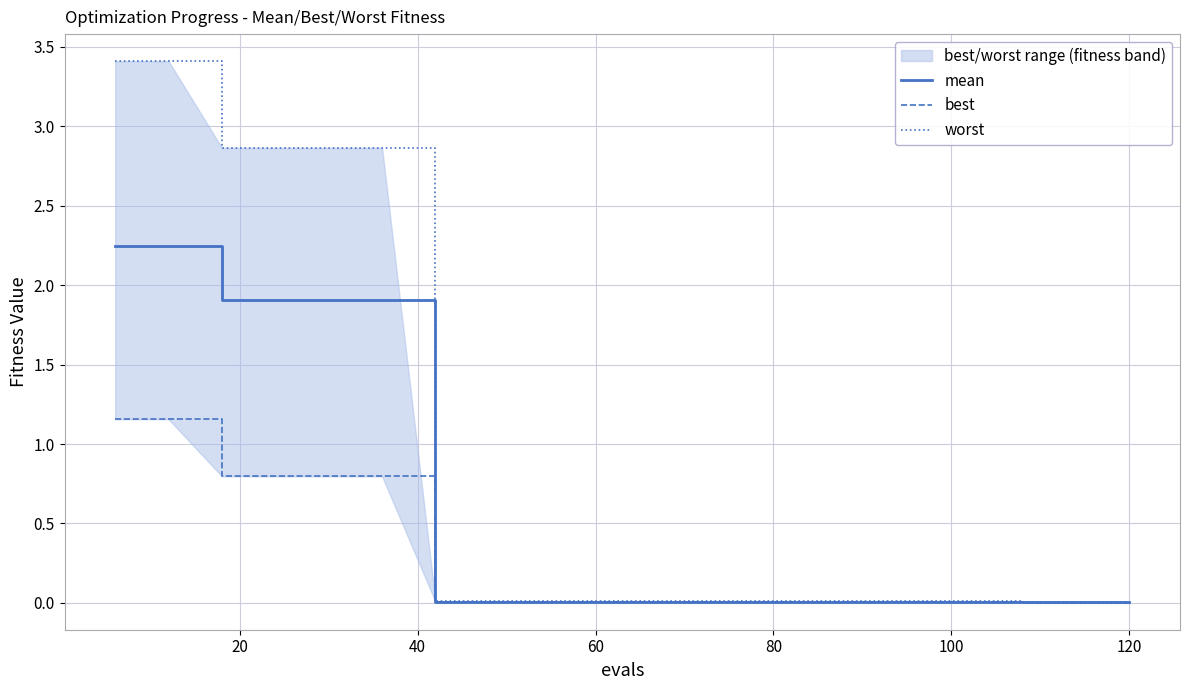

True or false: mean and worst cross at least once.

False